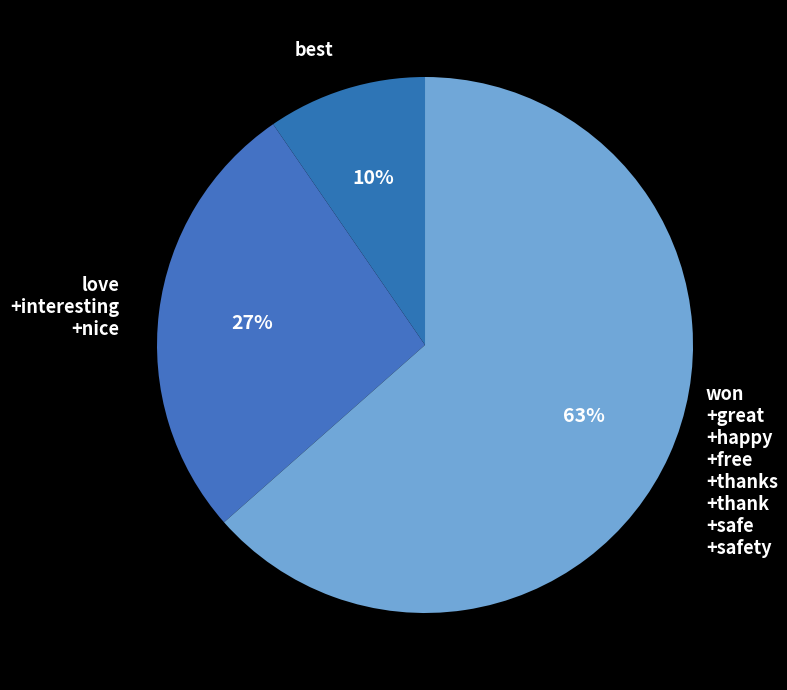

Do won +great +happy +free +thanks +thank +safe +safety and best together represent more than half of the pie?

Yes